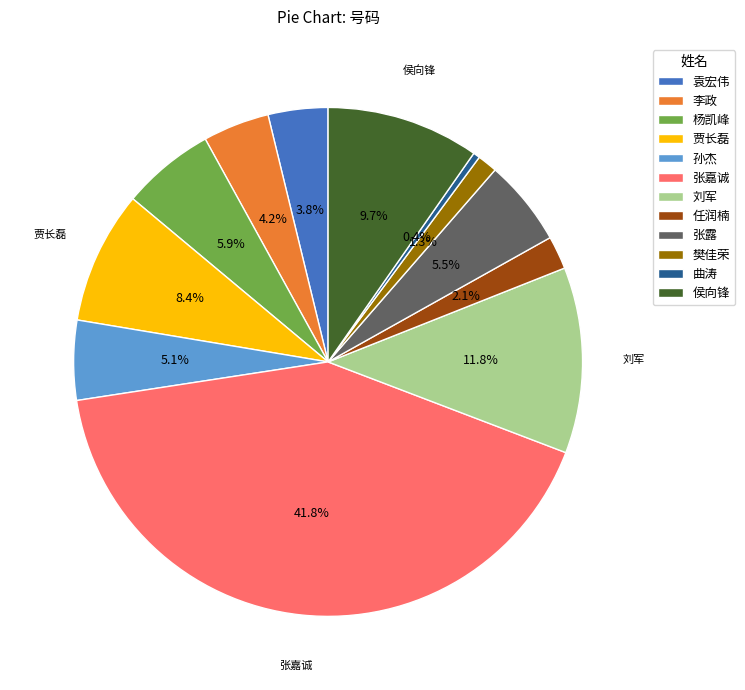

How many slices are in this pie chart?

12